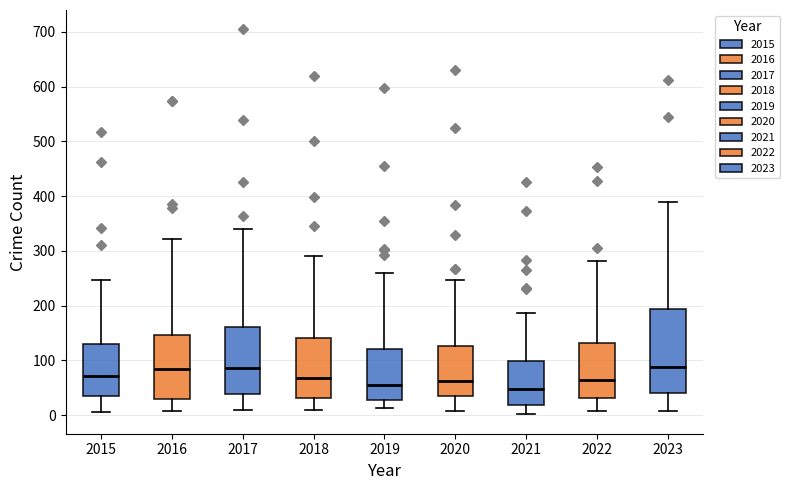

Comparing the boxes themselves (not the whiskers), which one is the tallest?

2023